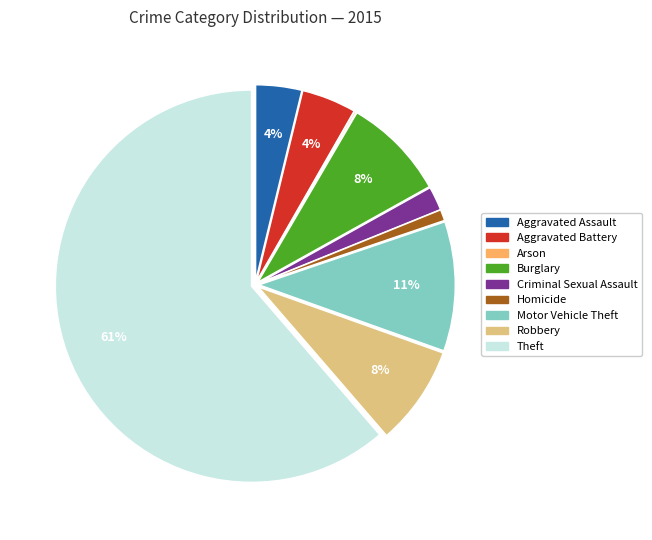

To the nearest percent, what is the difference between the Homicide and Aggravated Assault slice percentages?

3%